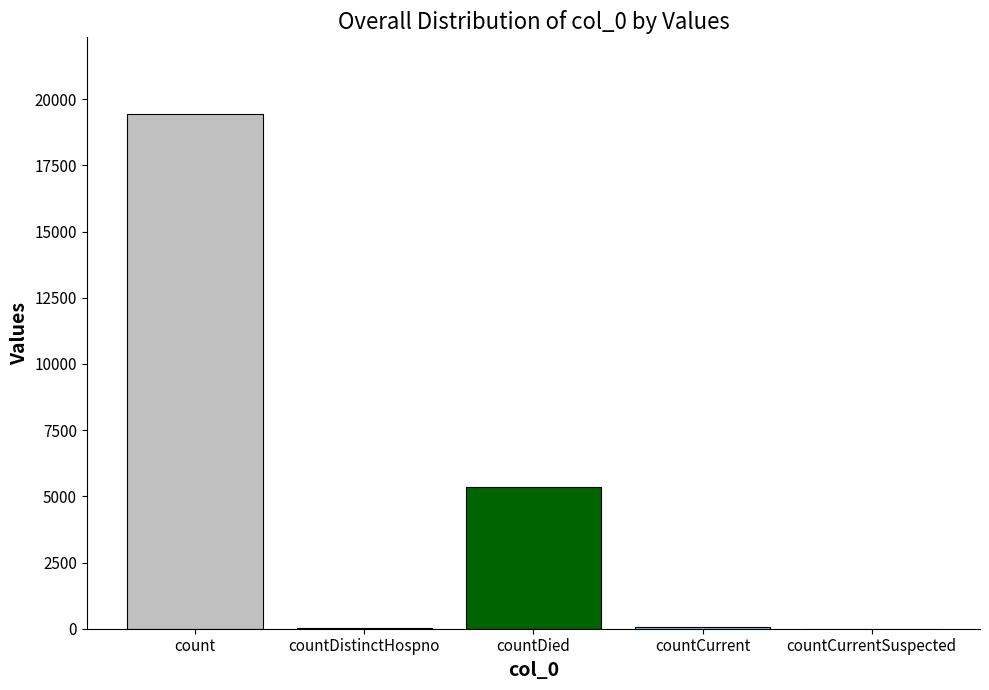

Does the chart contain stacked bars?

No